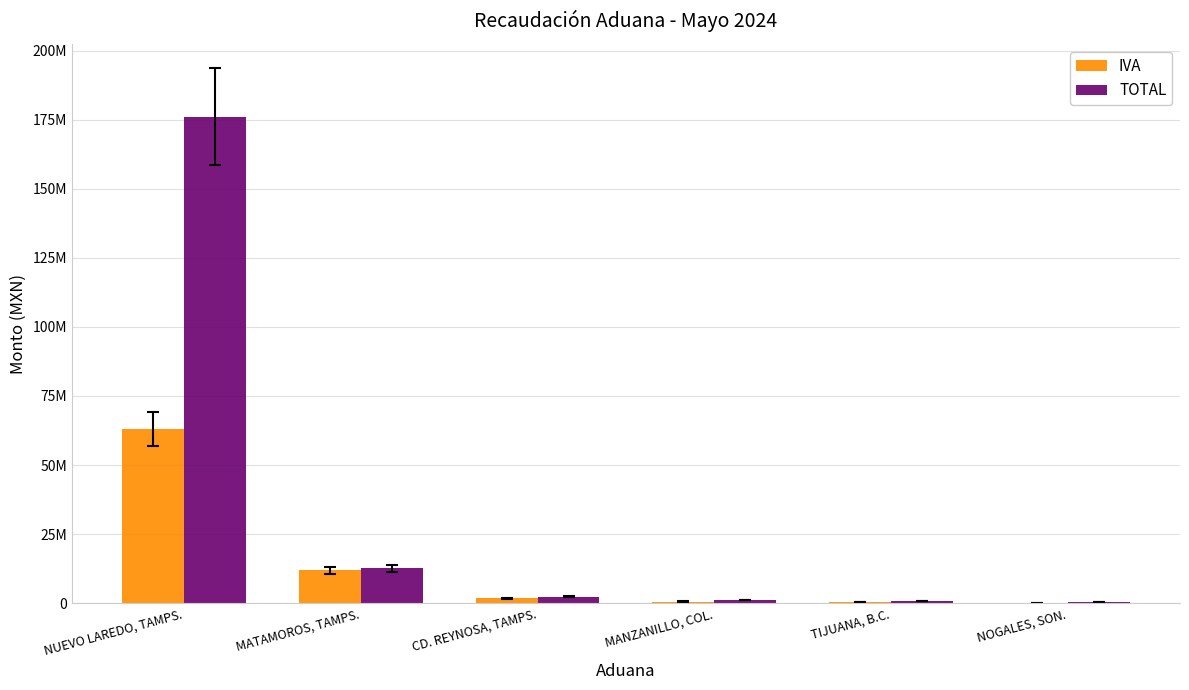

What are all the series names shown in the legend?

IVA, TOTAL